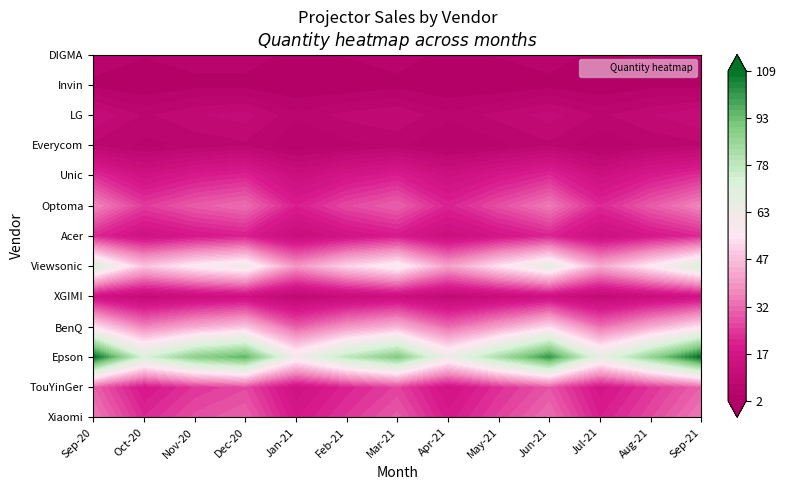

What is the greatest value displayed?

109